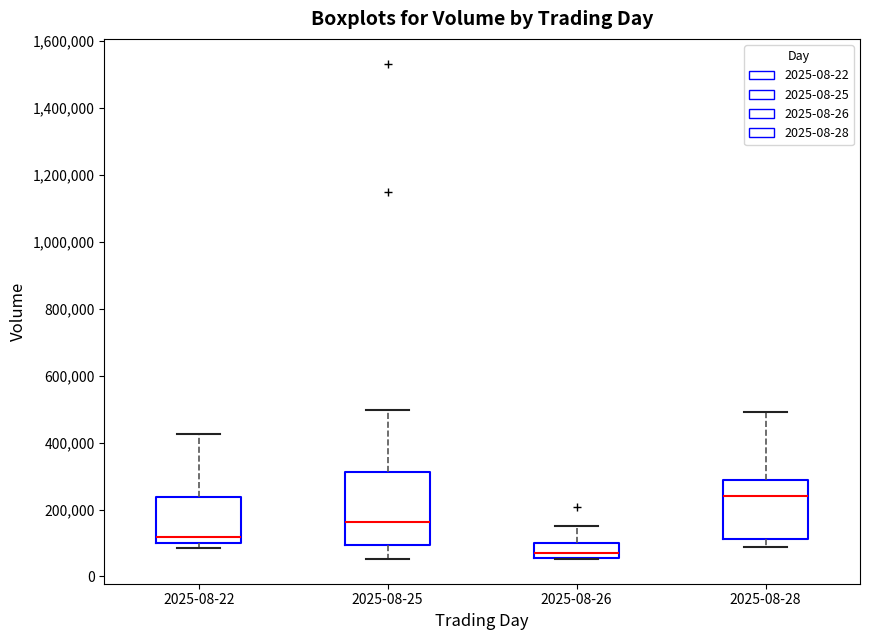

Which box has the lowest median line?

2025-08-26